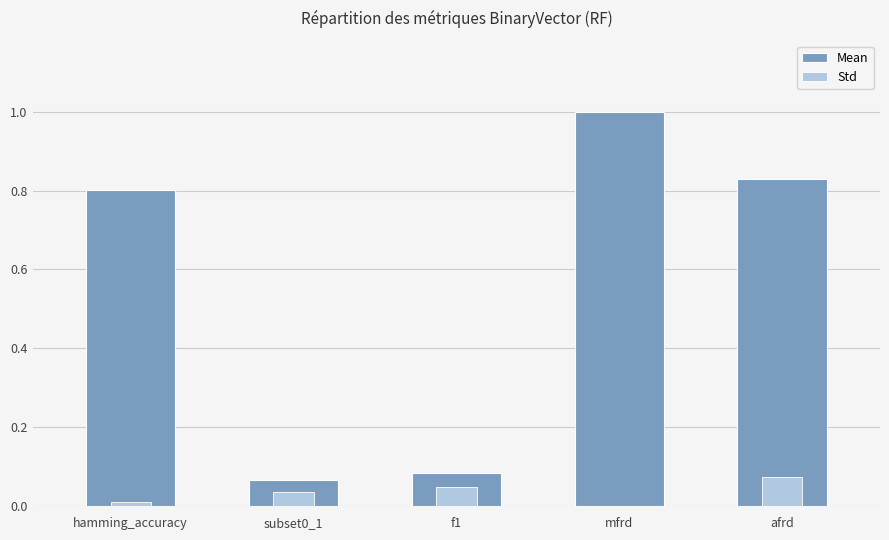

What is the difference between the second highest and minimum values in the Mean series?

0.8